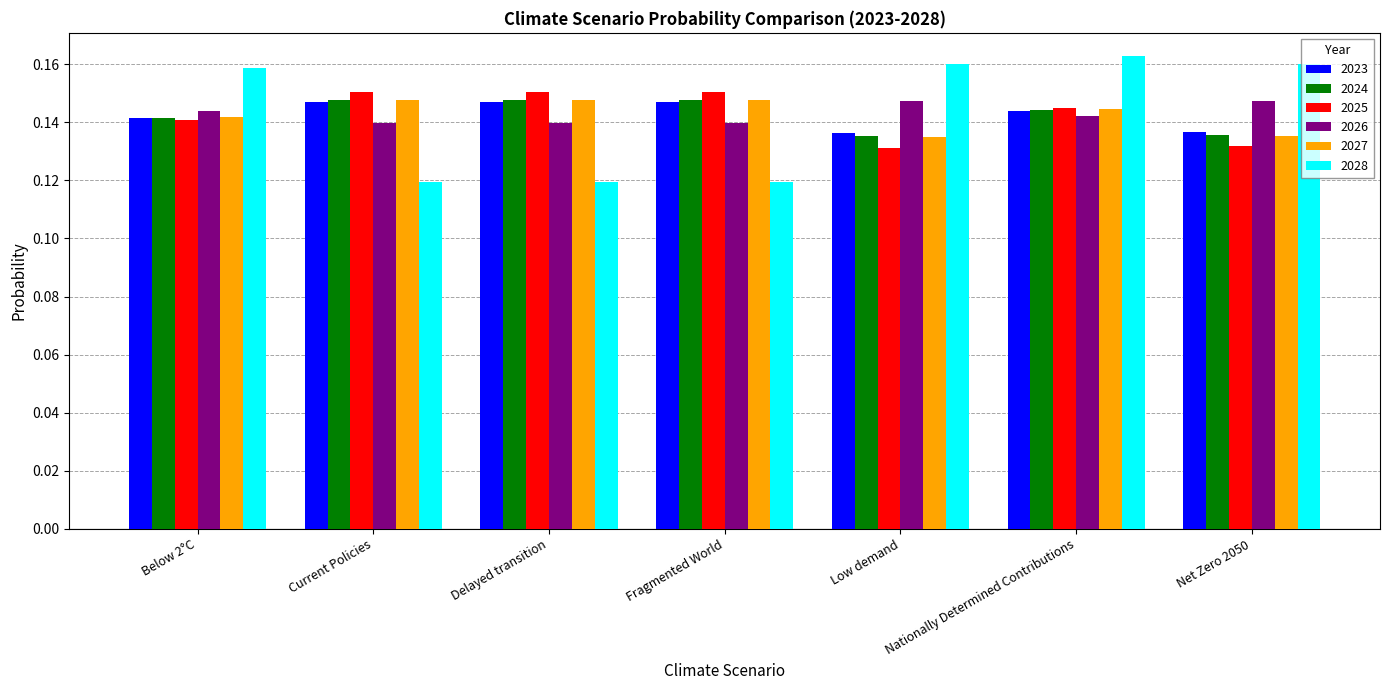

How many groups of bars are there?

7